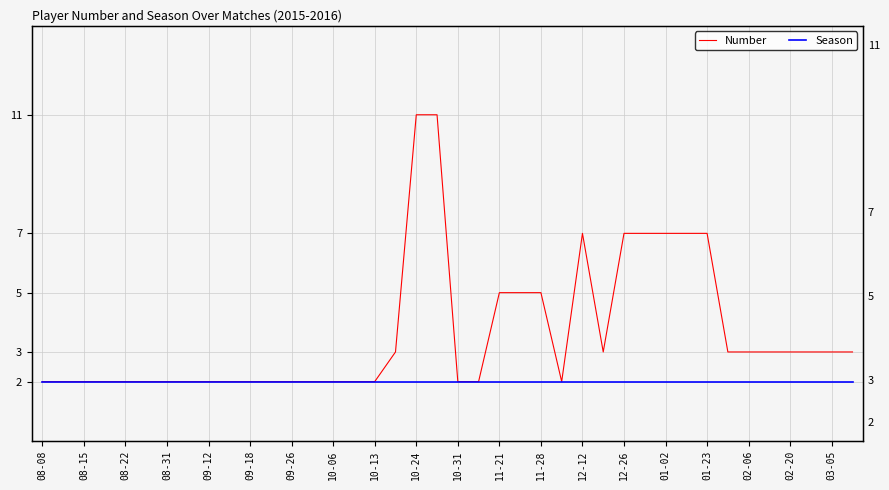

Rank the series by their maximum value, from highest to lowest.

Number, Season